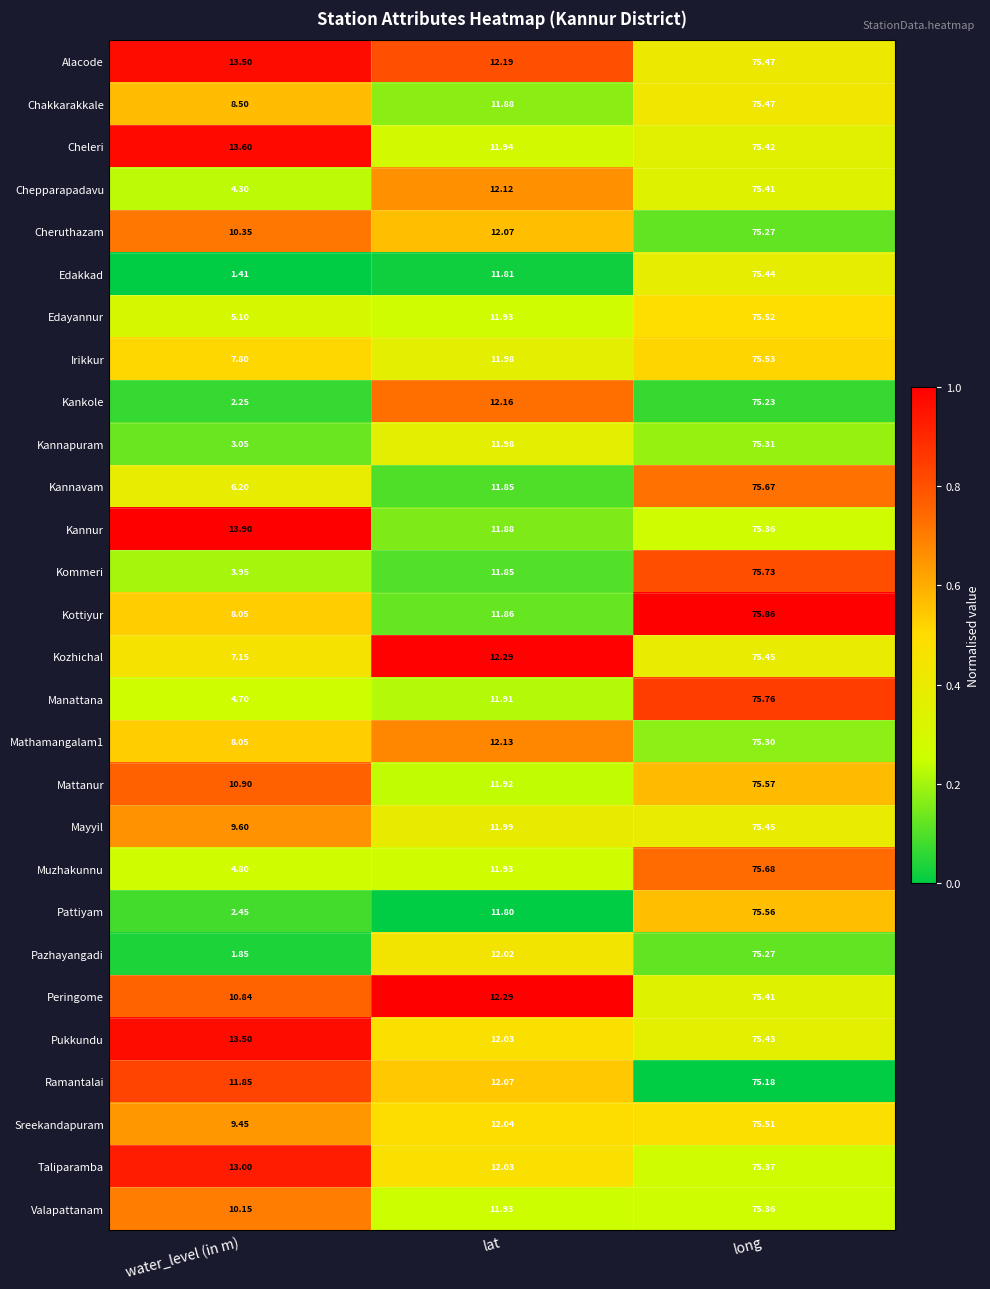

Which category has the lowest value in the Pattiyam series?

water_level (in m)